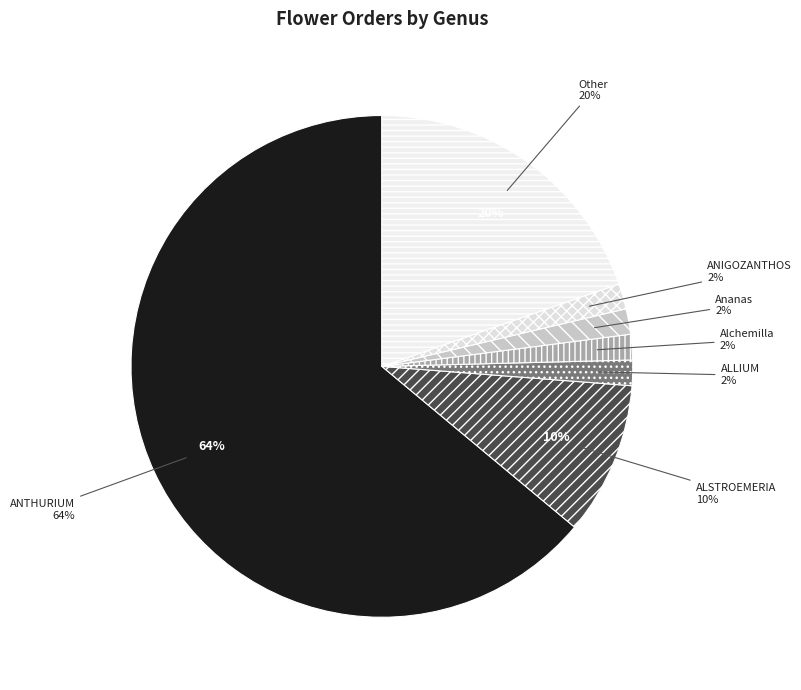

Which category accounts for the majority?

ANTHURIUM